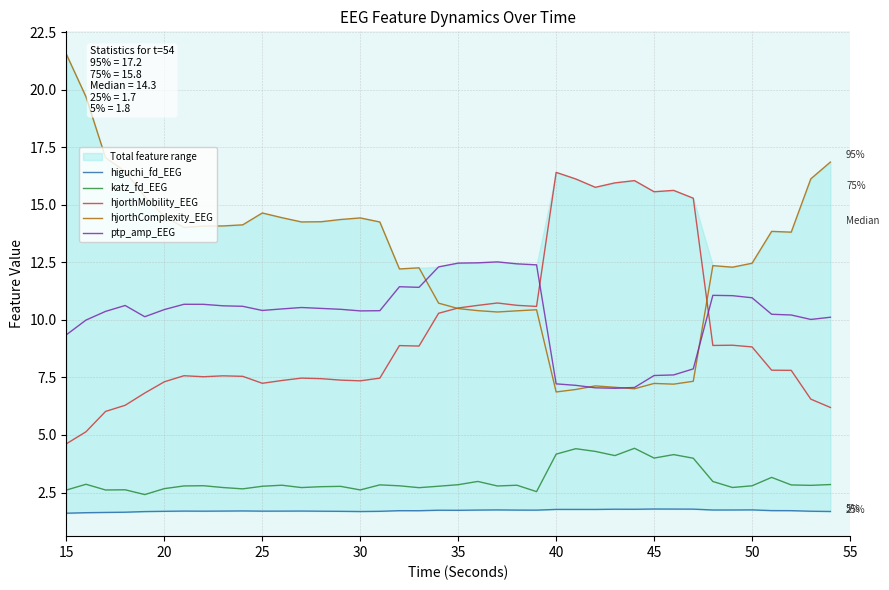

What is the highest value of the ptp_amp_EEG series?

12.5